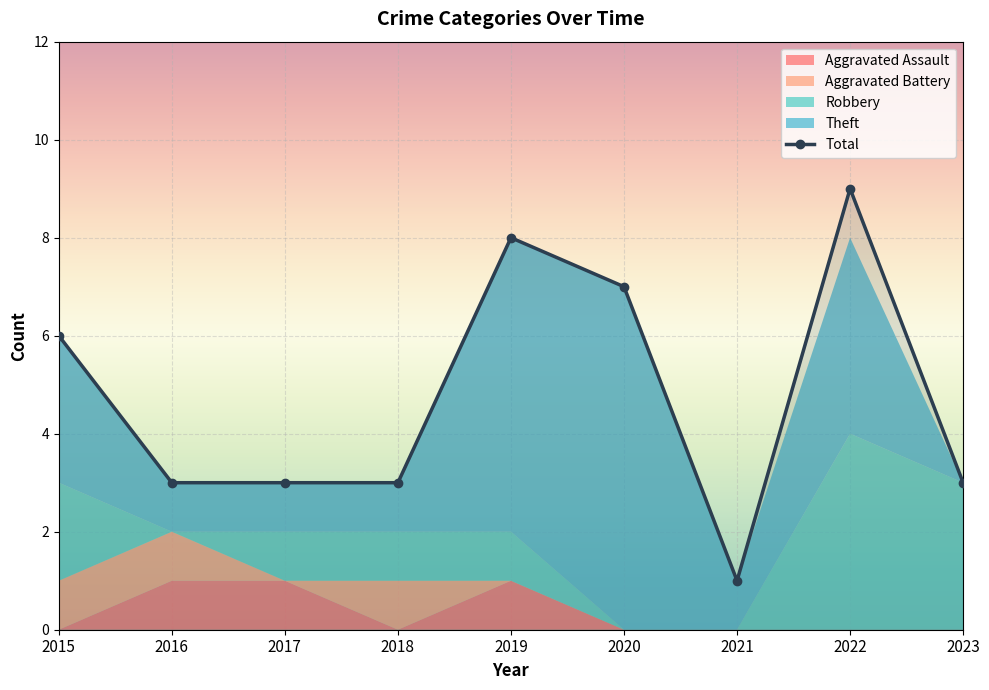

Where does the Robbery series first go above 1?

2015